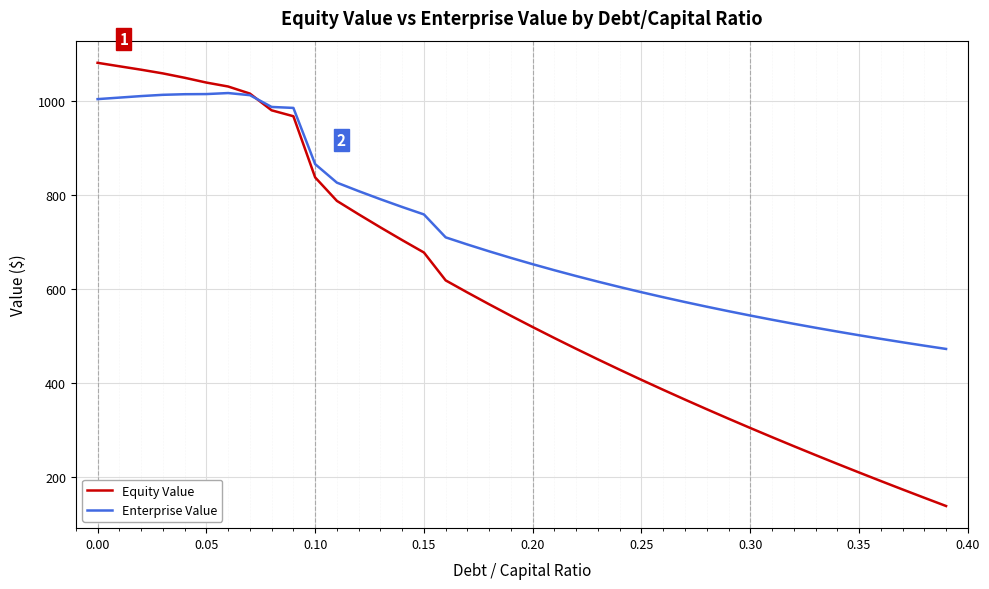

Does the chart have visible grid lines?

Yes